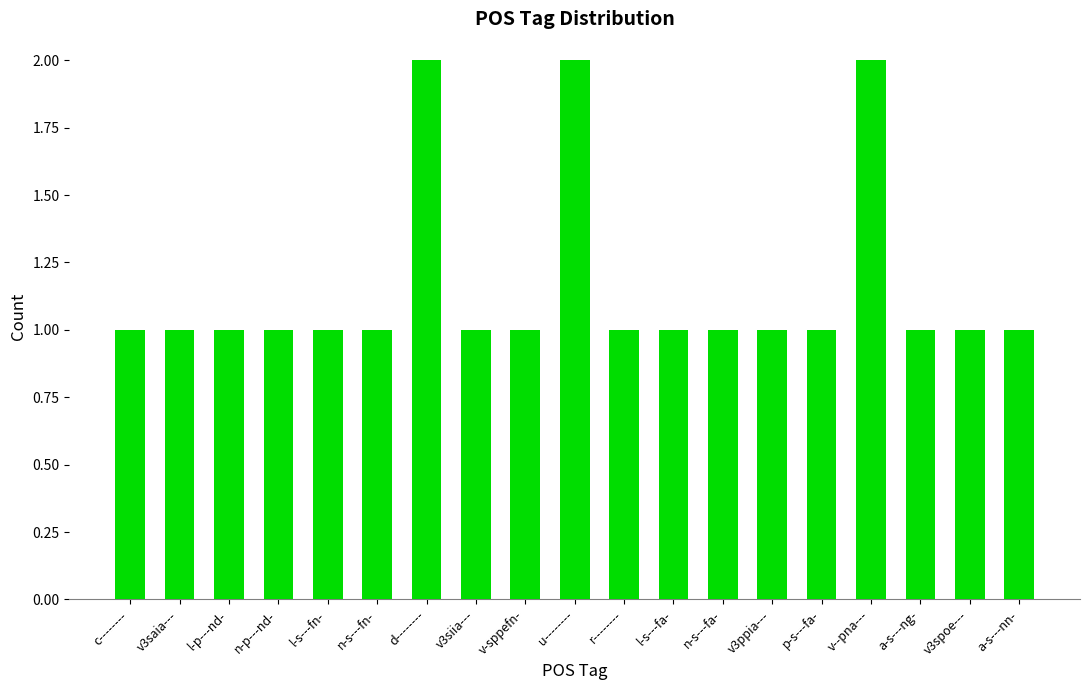

What is the difference between the second highest and second lowest values?

1